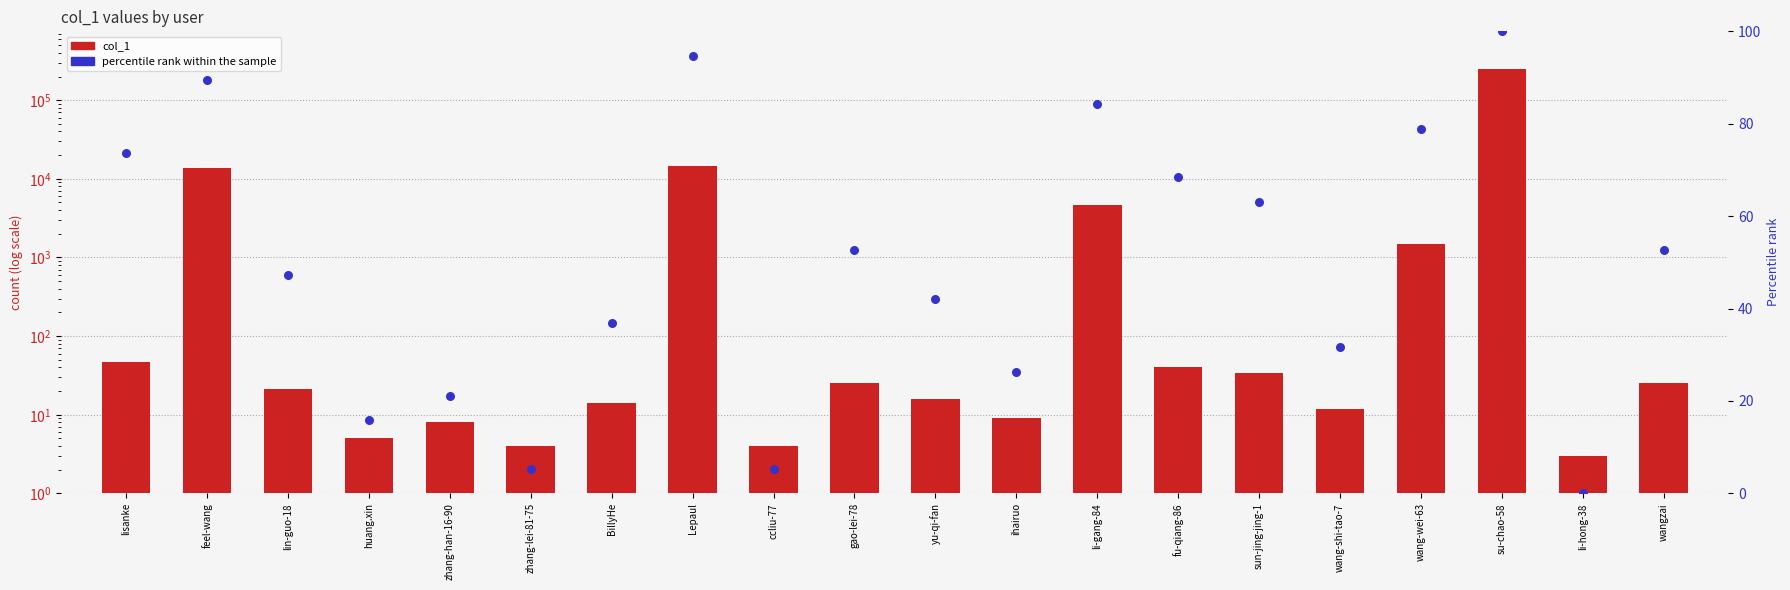

Which series reaches the minimum Y coordinate?

percentile rank within the sample